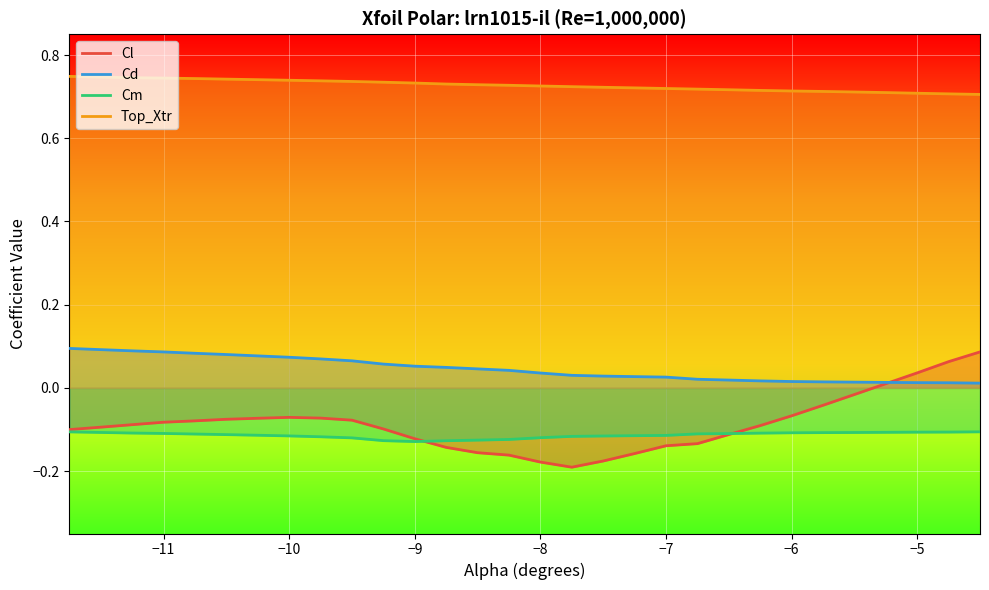

Which series has the widest spread of values?

Cl